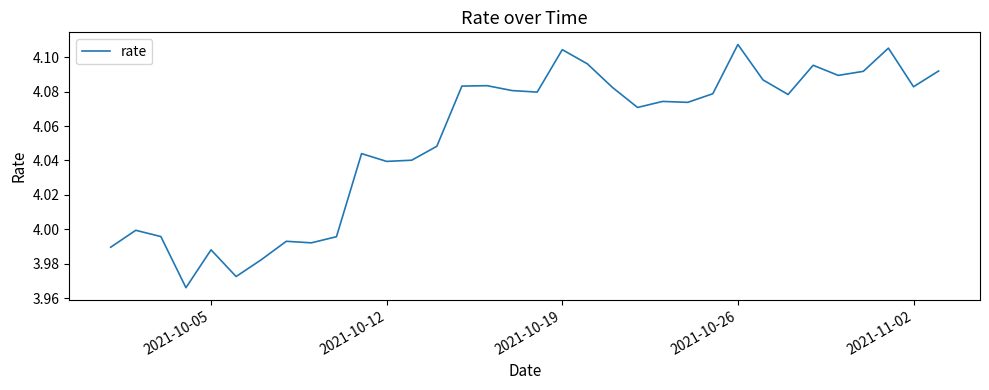

How many lines are shown in the chart?

1